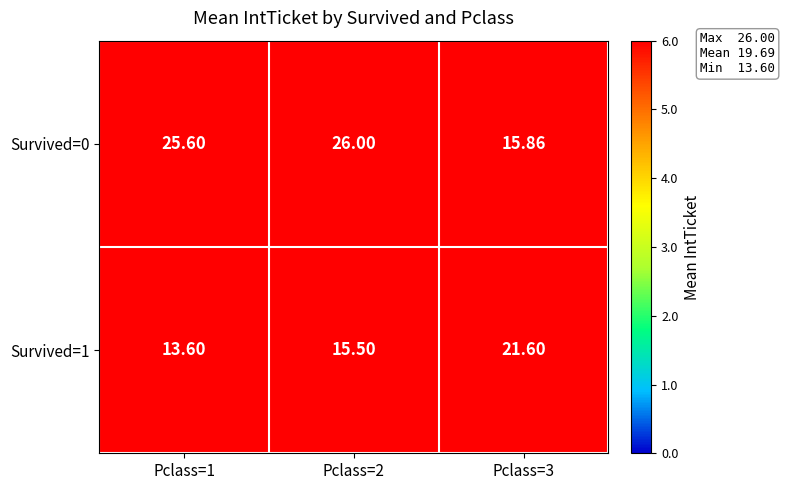

Rank the series by their maximum value, from highest to lowest.

Survived=0, Survived=1